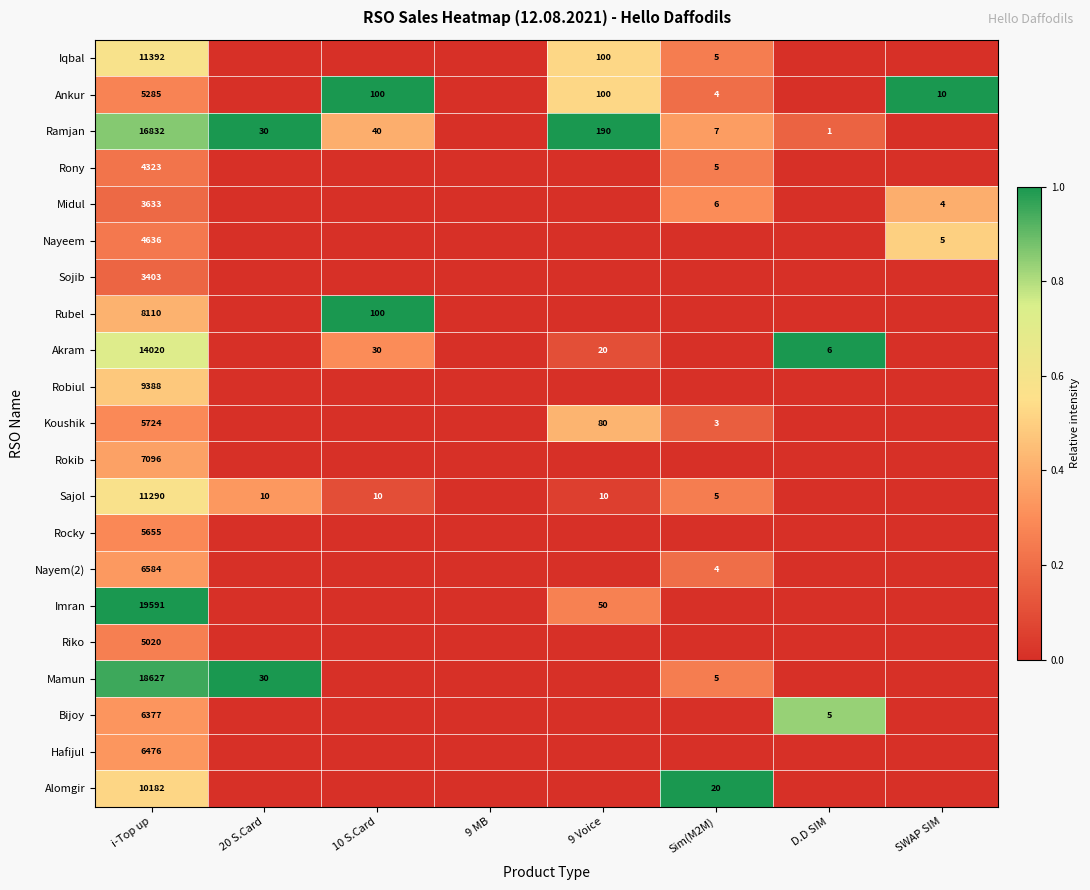

True or false: Sojib has a value of 2376 at i-Top up.

False